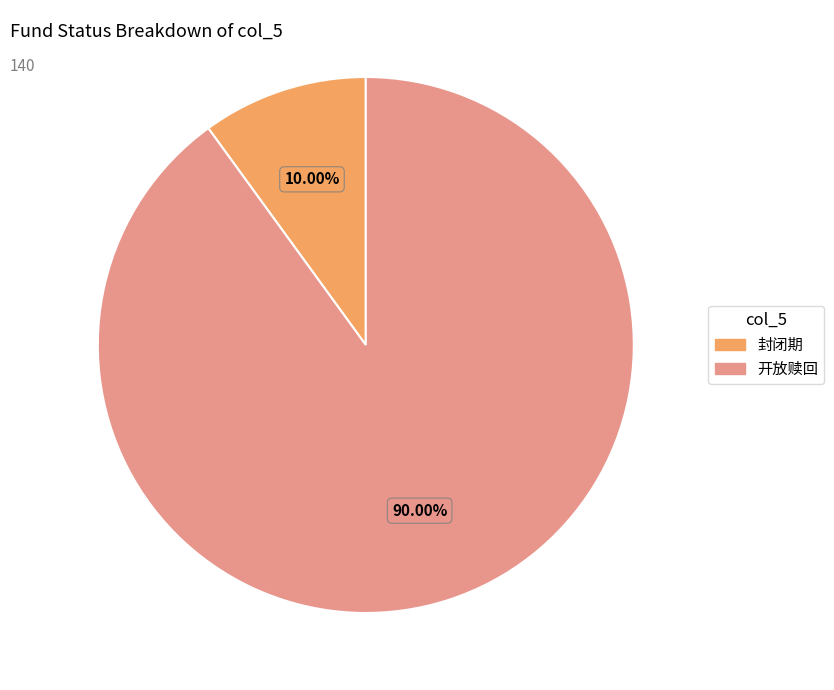

How many segments does this pie chart have?

2